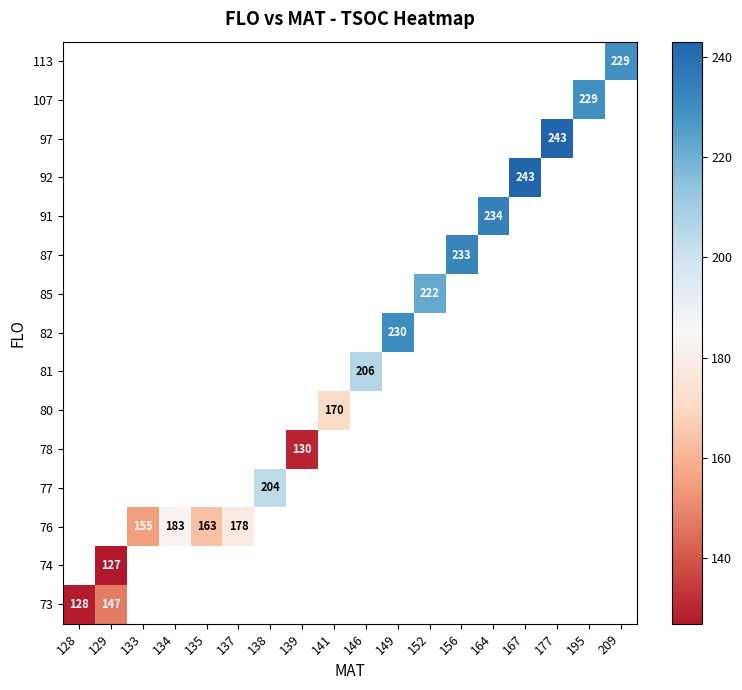

At how many categories does at least one series exceed 189?

10